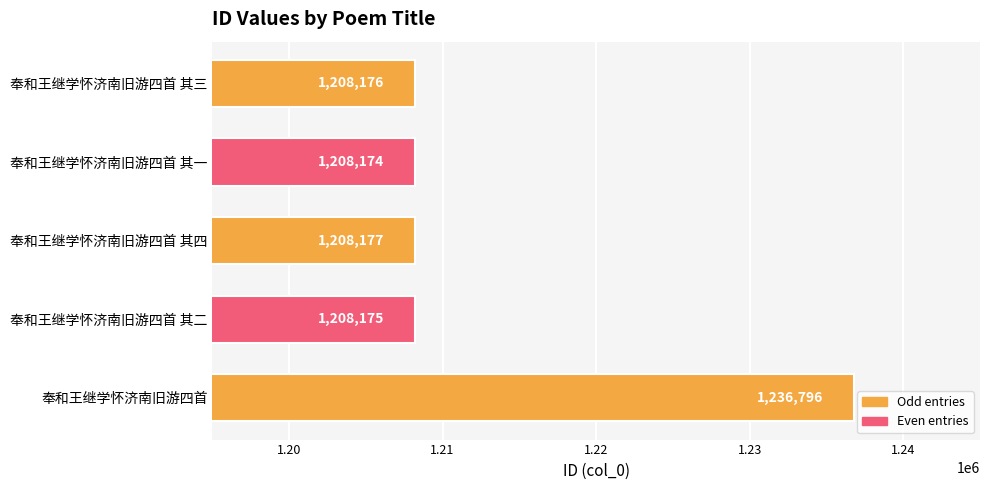

What is the difference between the maximum and minimum values?

28622